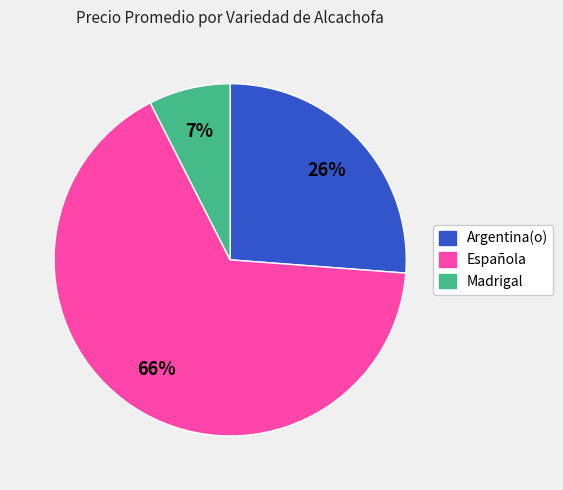

Is the sum of Argentina(o) and Española greater than half?

Yes